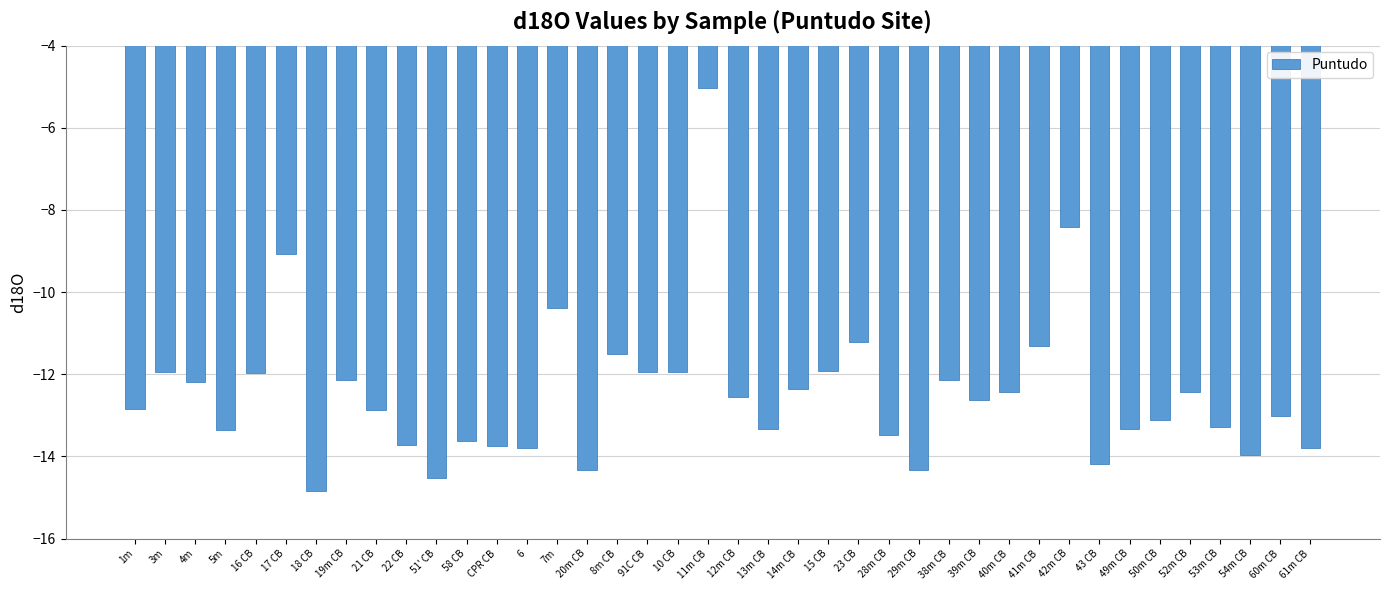

What is the change in value from 17 CB to 10 CB?

-2.9